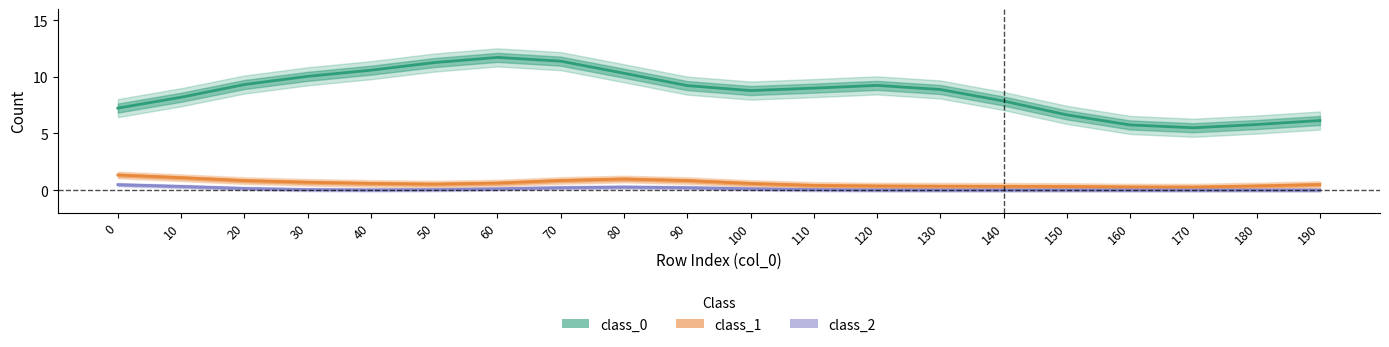

What is the difference between the maximum and minimum values in the class_0 series?

6.2